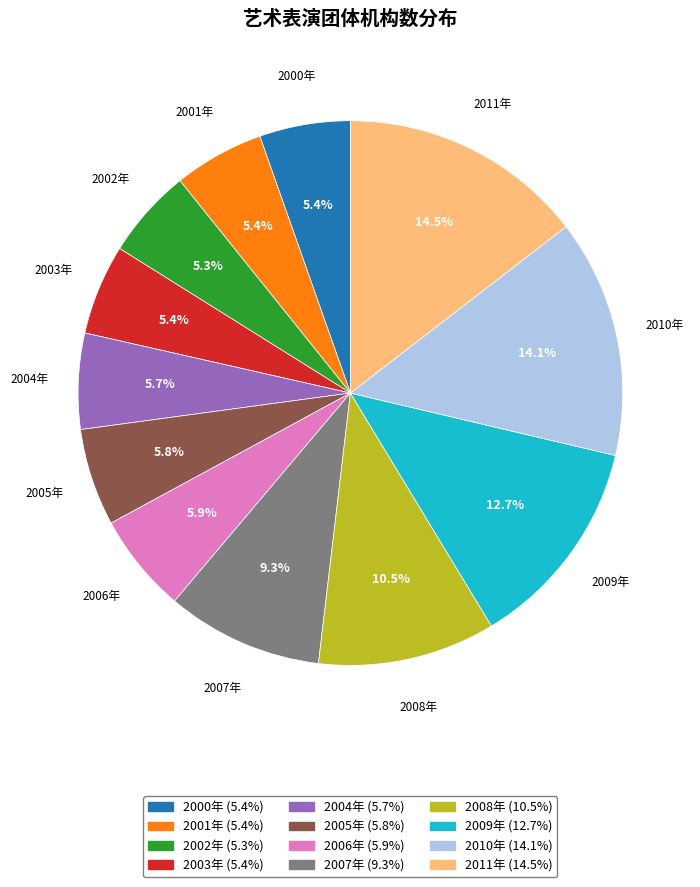

Count the number of slices in the pie.

12